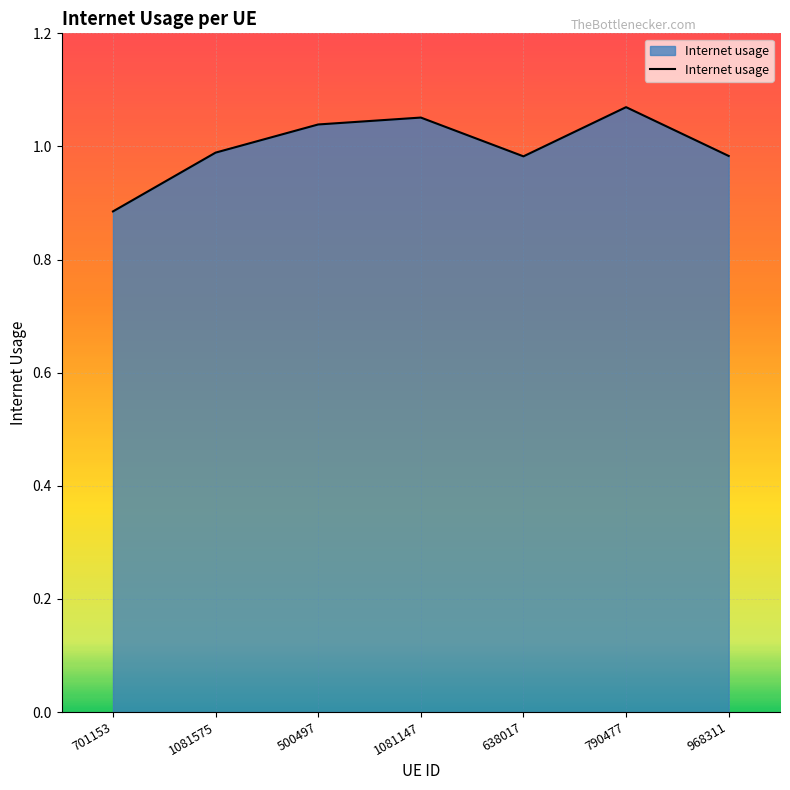

How many interior local peaks (higher than both neighbors) does the data have?

2